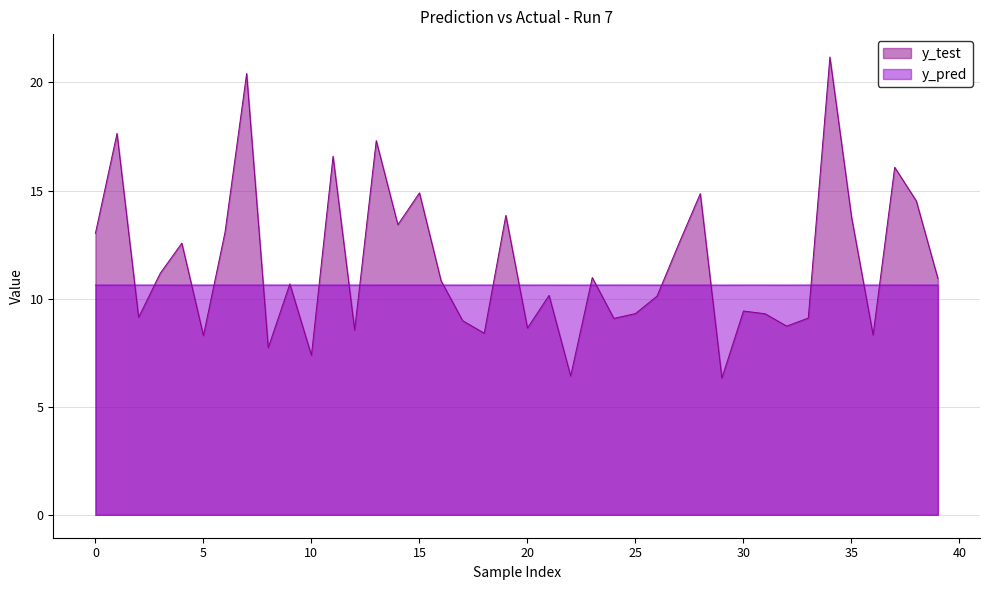

True or false: y_test has more than 1 points higher than both neighbors.

True